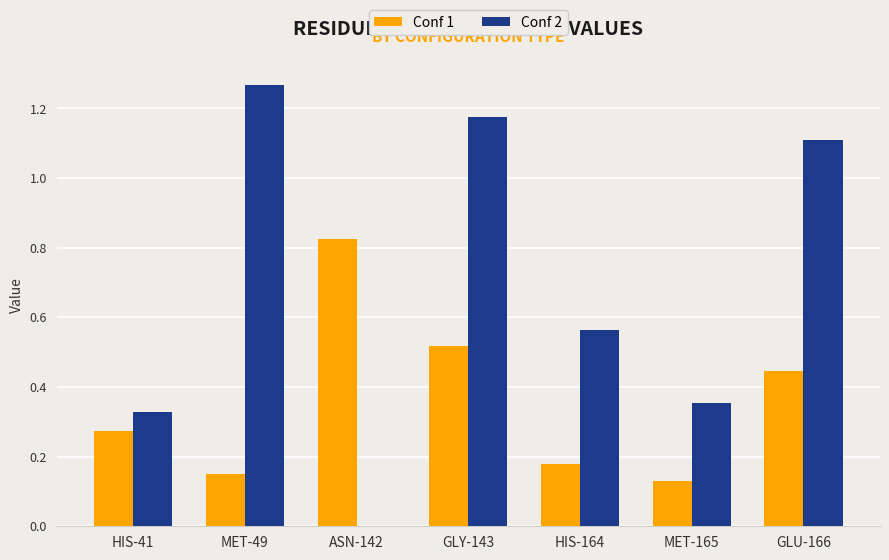

Is it true that Conf 2 equals 0.0 at ASN-142?

True